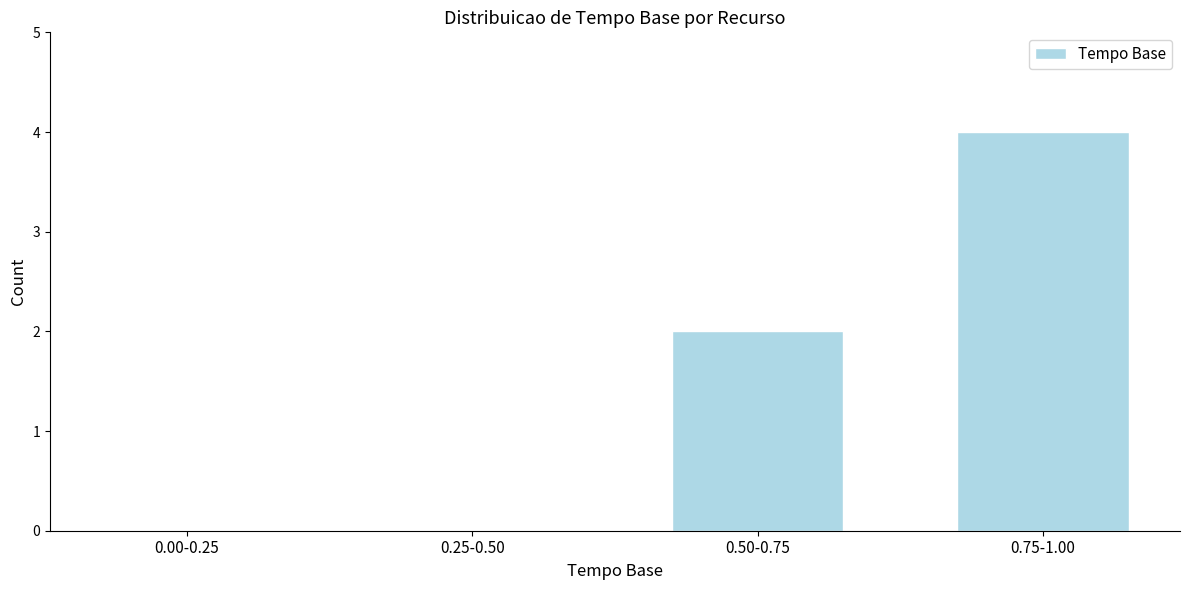

Reading left to right, extract all data points from this chart.

0.00-0.25=0	0.25-0.50=0	0.50-0.75=2	0.75-1.00=4